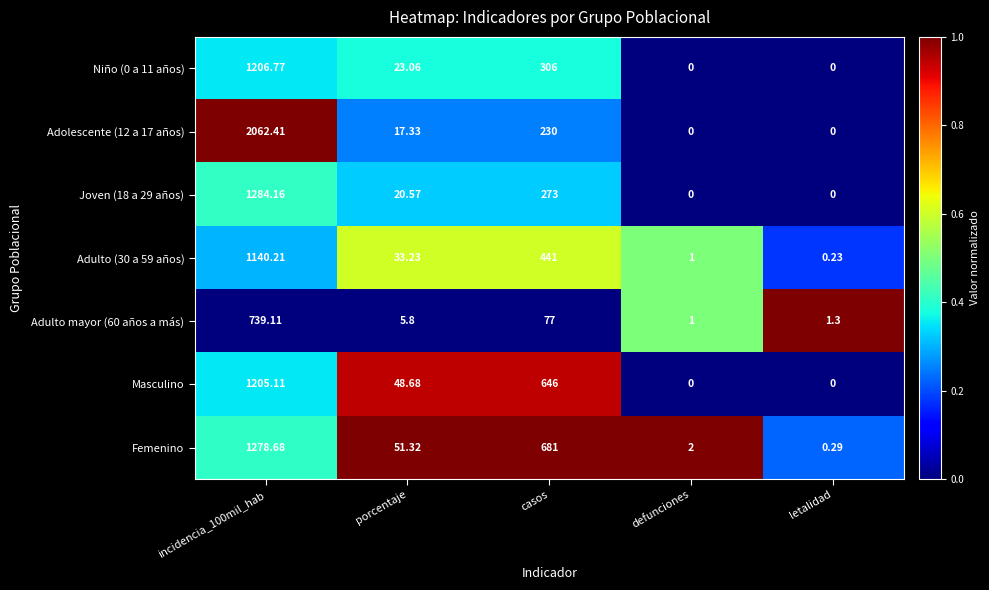

Where is Masculino nearest to the value 602?

casos